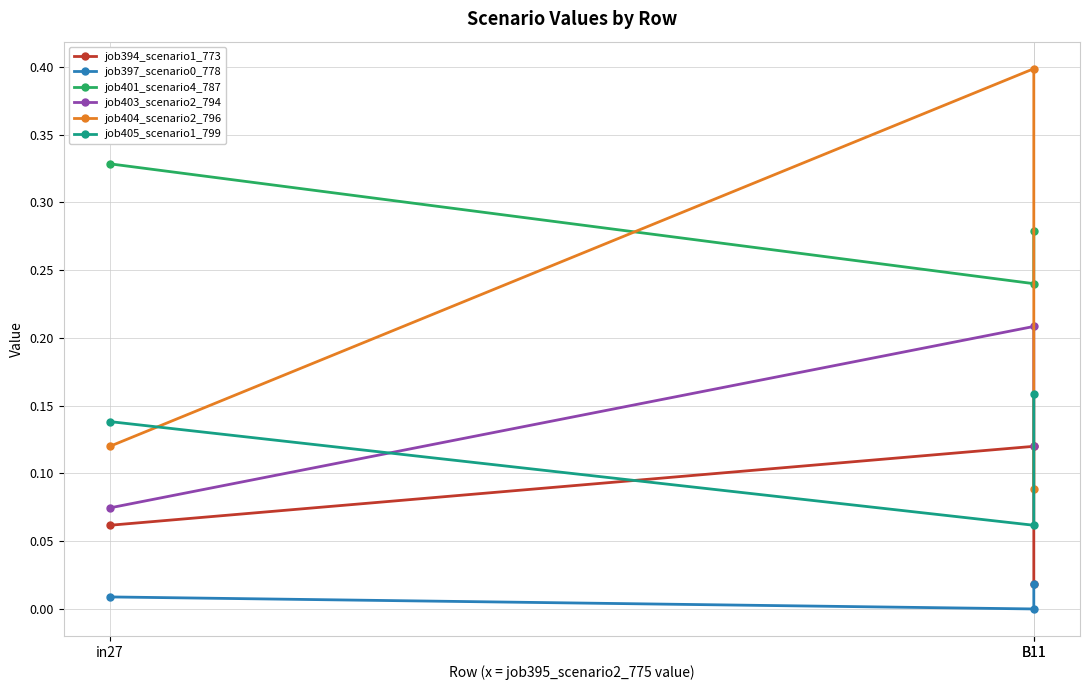

How many positive values does the job397_scenario0_778 series have?

2